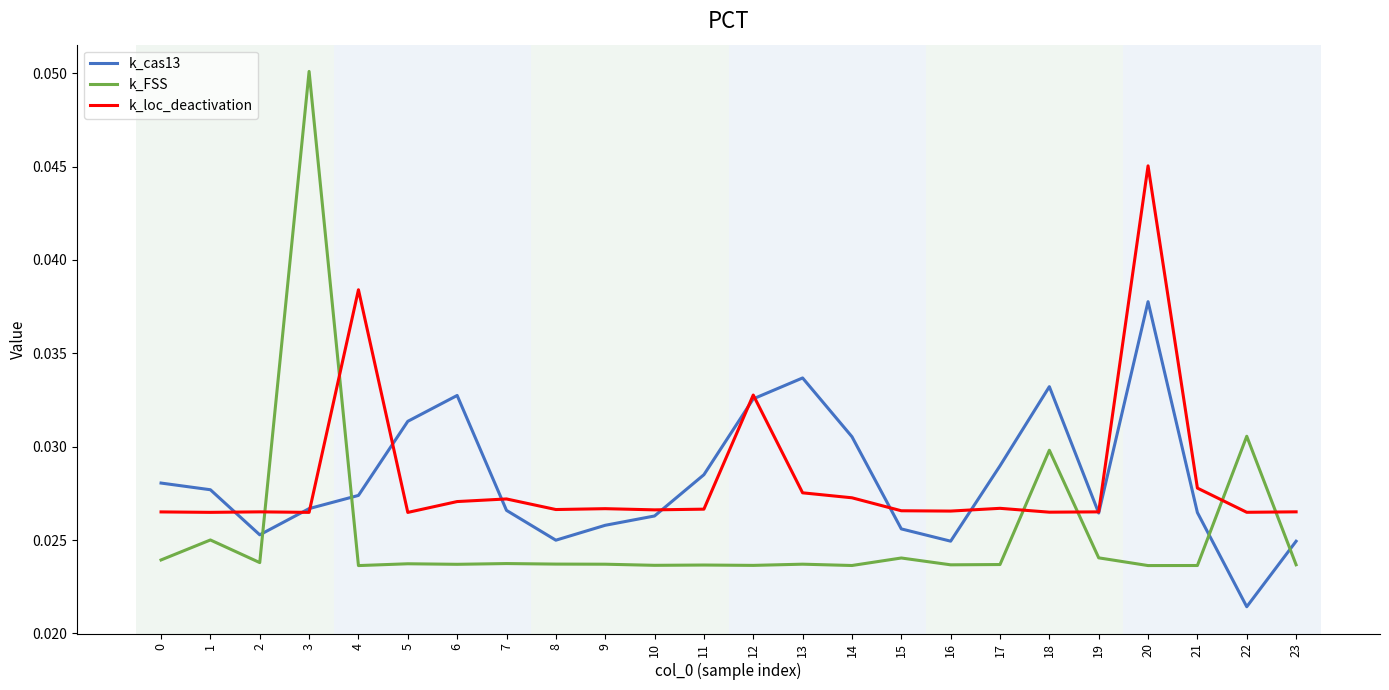

Which series has the widest spread of values?

k_FSS